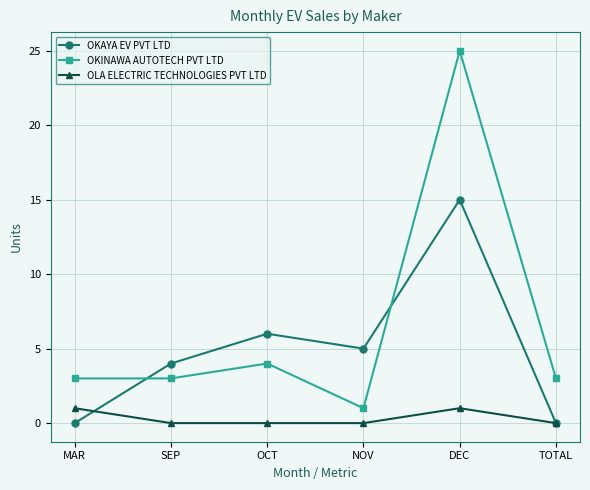

Rank the series by their average value, from highest to lowest.

OKINAWA AUTOTECH PVT LTD, OKAYA EV PVT LTD, OLA ELECTRIC TECHNOLOGIES PVT LTD